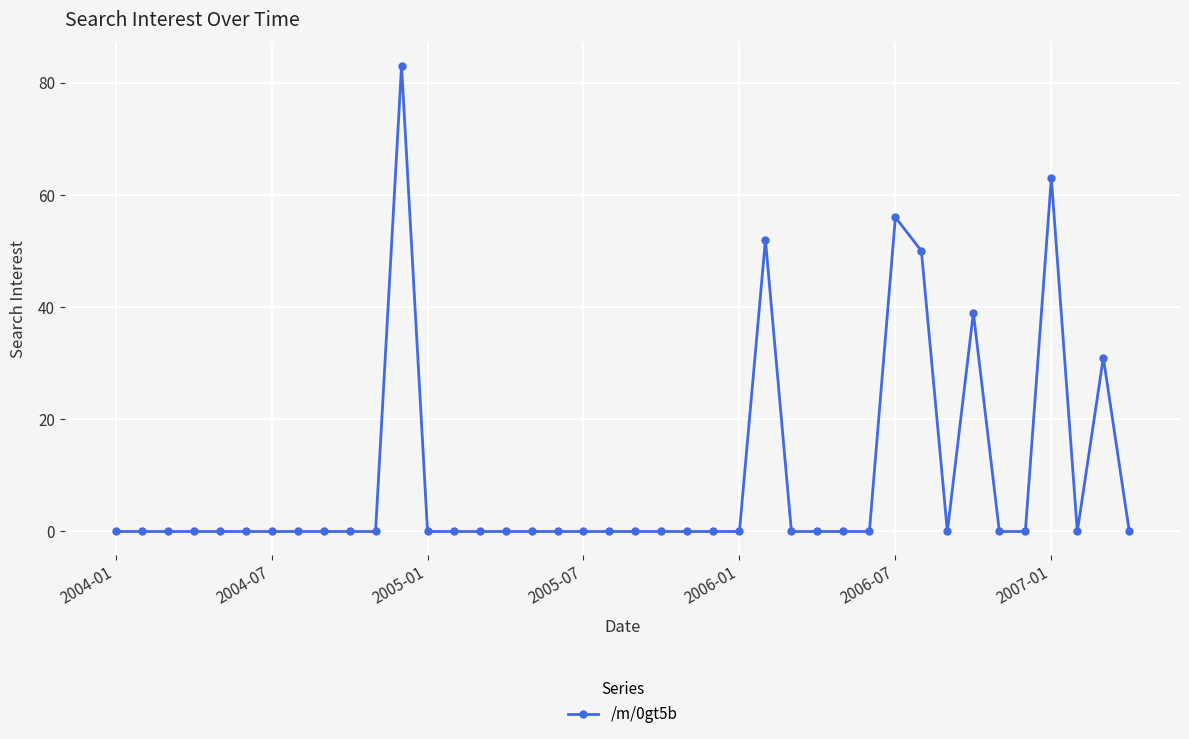

What is the greatest value displayed?

83